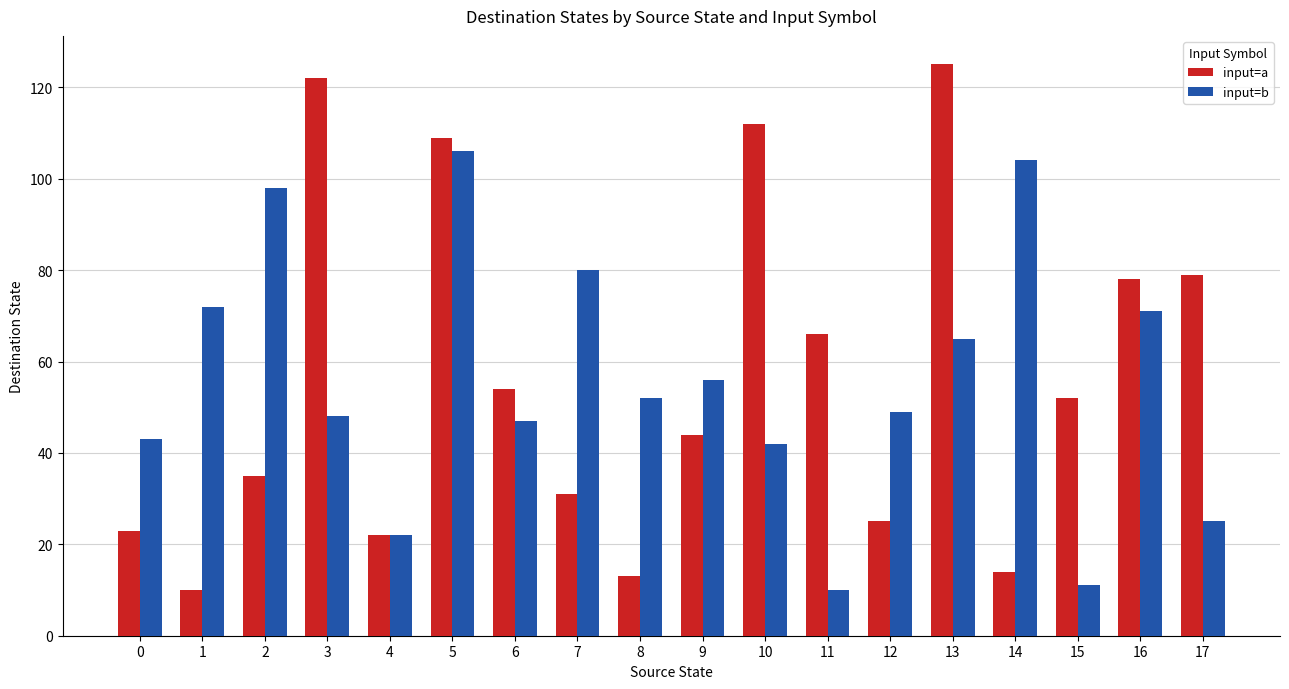

Where does the input=a series first go above 52?

3